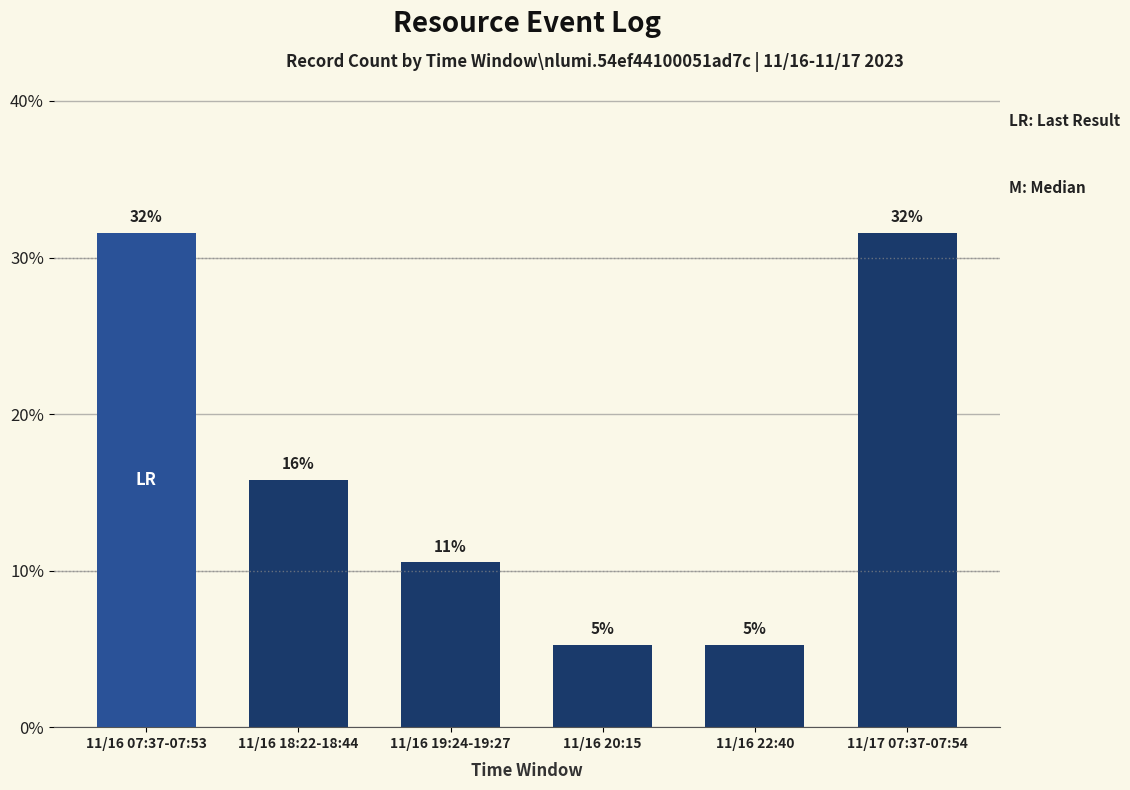

At which label is the value closest to 18?

11/16 18:22-18:44